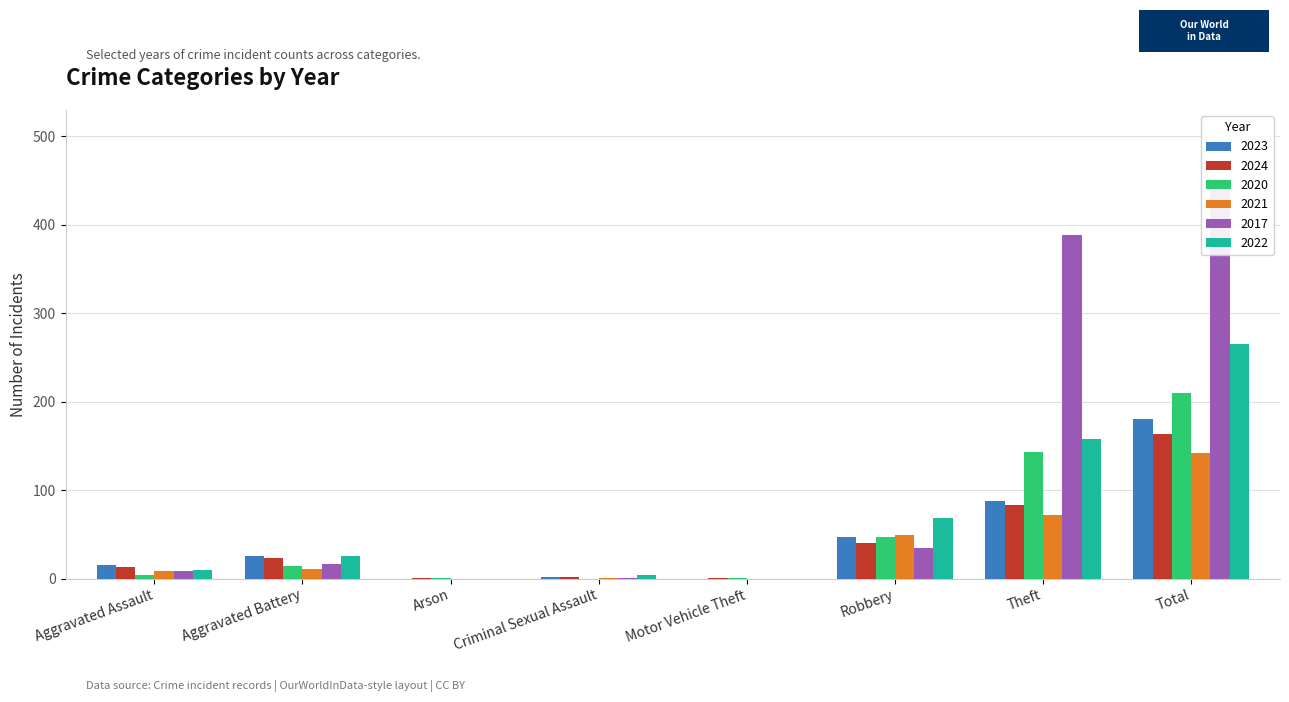

How many data points in 2020 are less than 14?

4